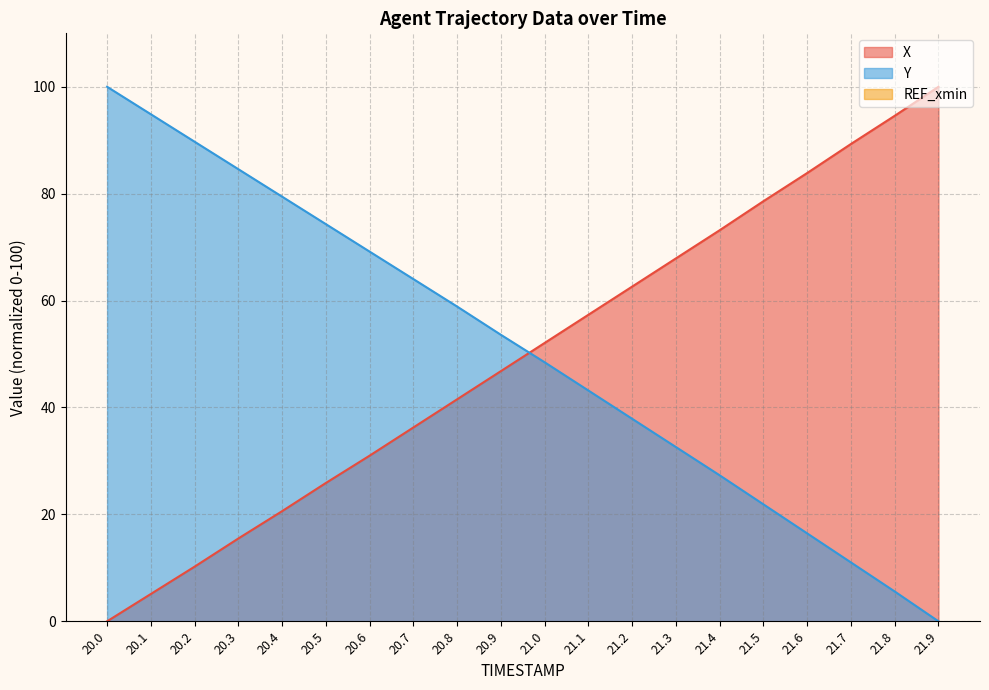

Where do X and Y first cross each other?

20.9 and 21.0